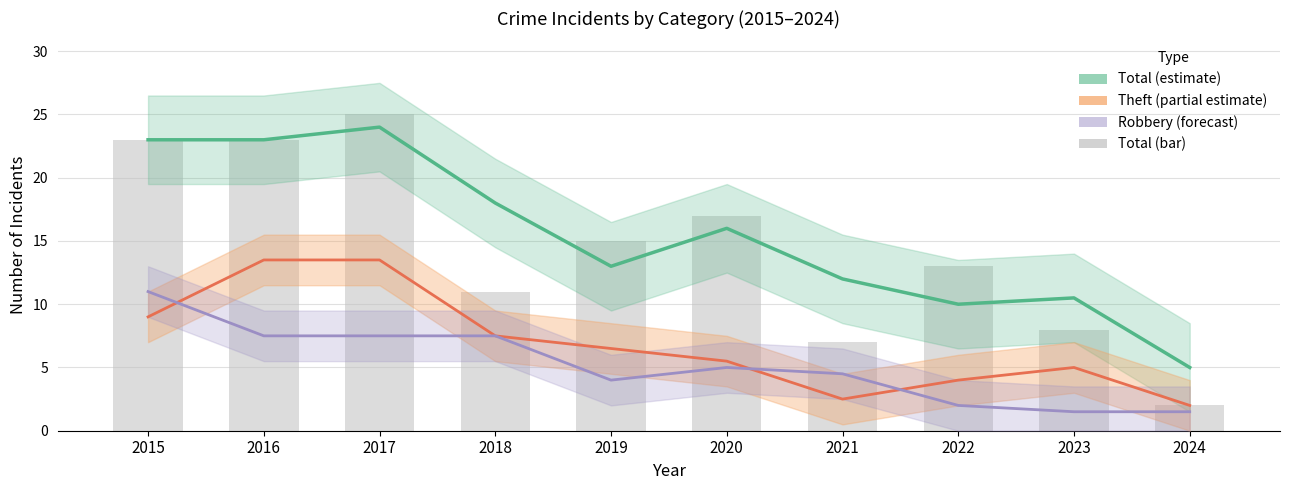

Which series changed the most between 2018 and 2019?

Total (estimate)